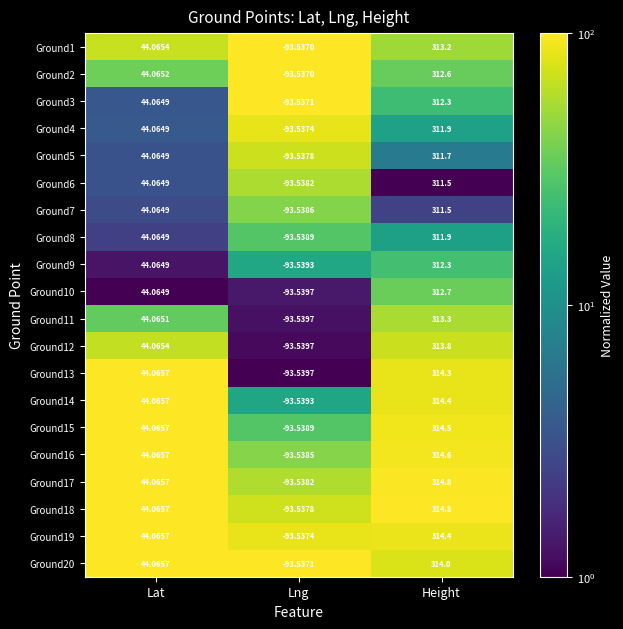

Which category has the highest value in the Ground17 series?

Height